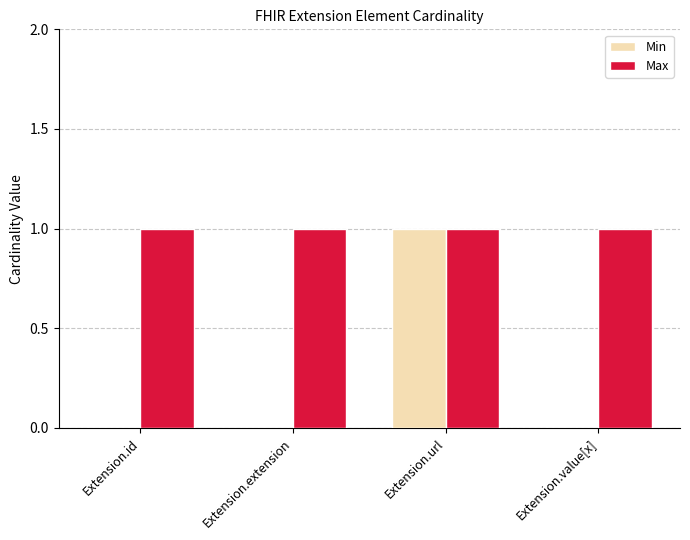

At which category is the sum across all series the highest?

Extension.url